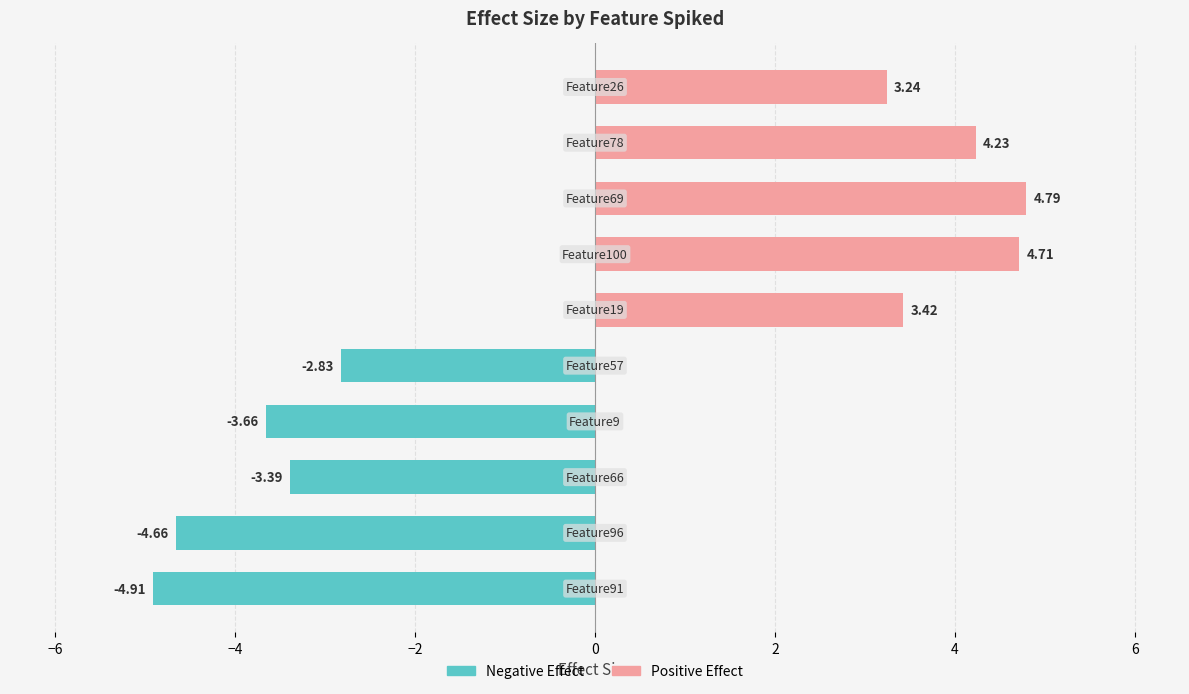

List the series in order of their peak value, highest first.

Positive Effect, Negative Effect